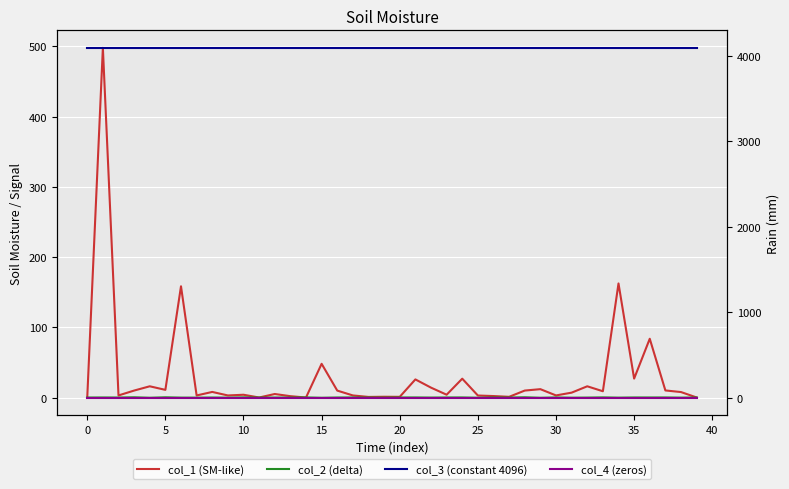

At which category does col_2 (delta) reach its first local valley?

5